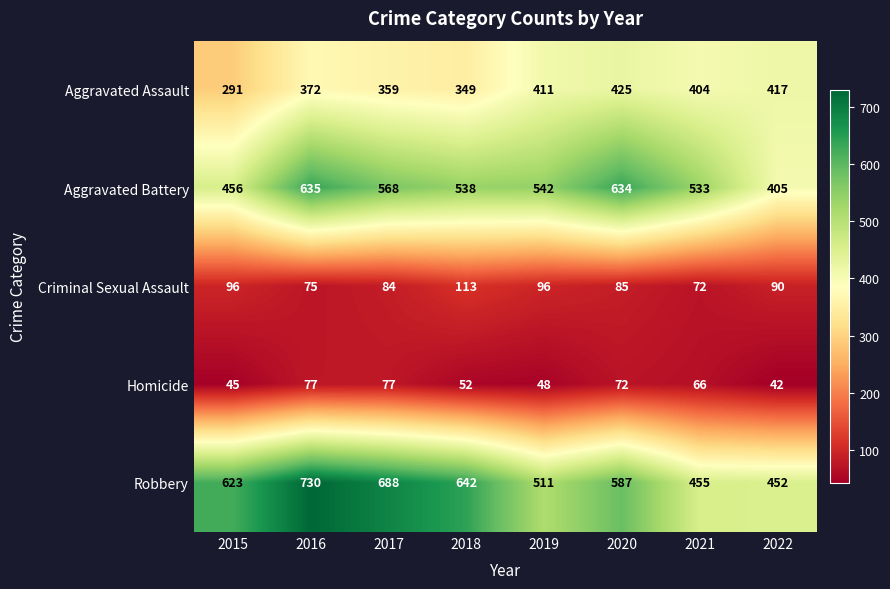

What is the smallest value displayed?

42